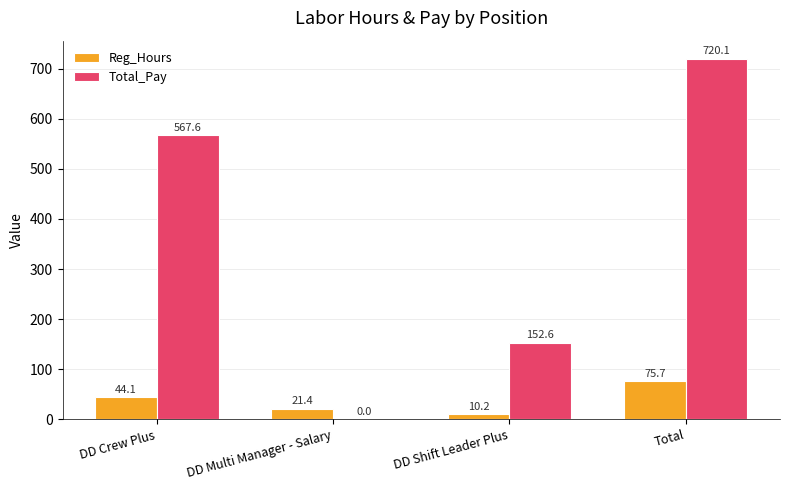

Between DD Shift Leader Plus and Total, which series saw the biggest shift?

Total_Pay